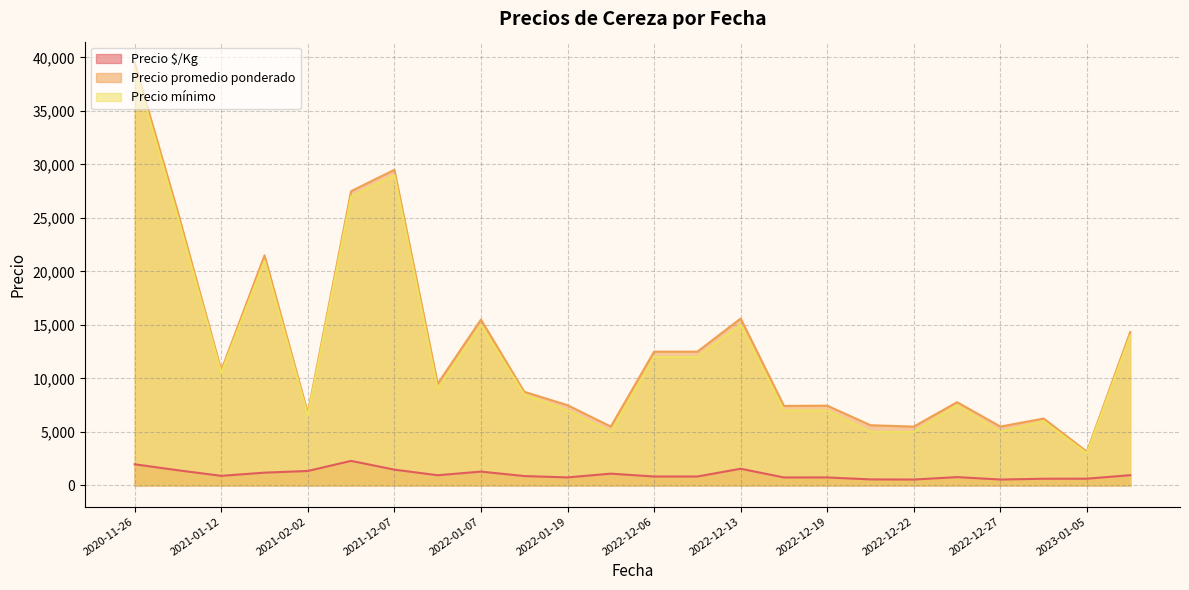

Which series has the largest range (max minus min)?

Precio promedio ponderado